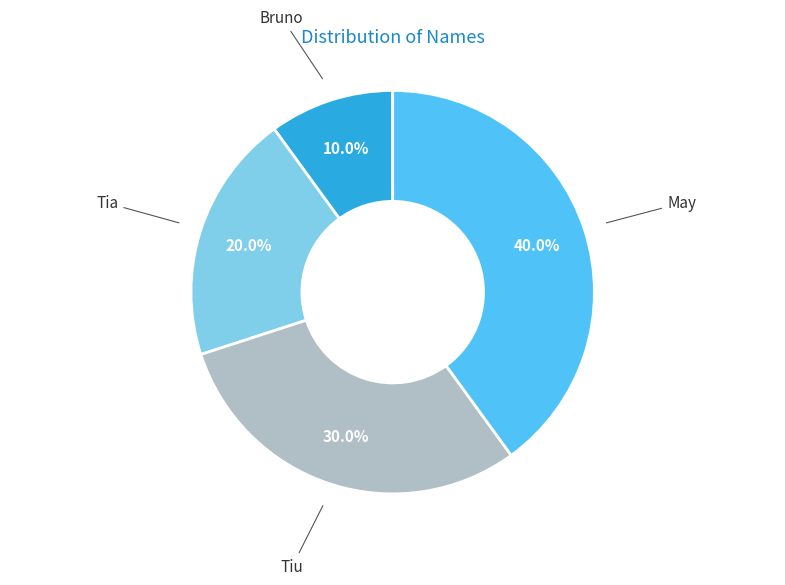

How many segments does this pie chart have?

4